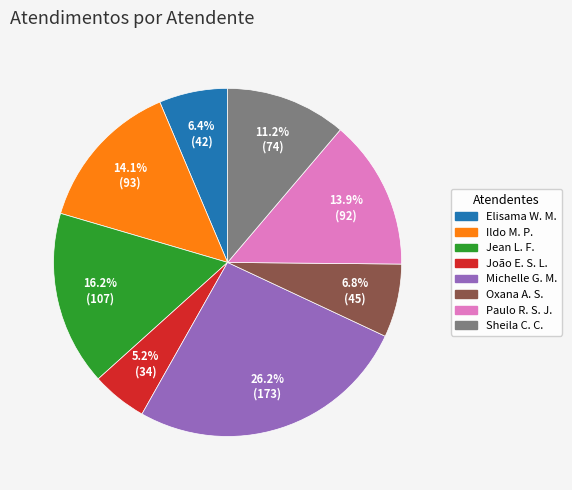

To the nearest percent, what is the average slice percentage?

12%